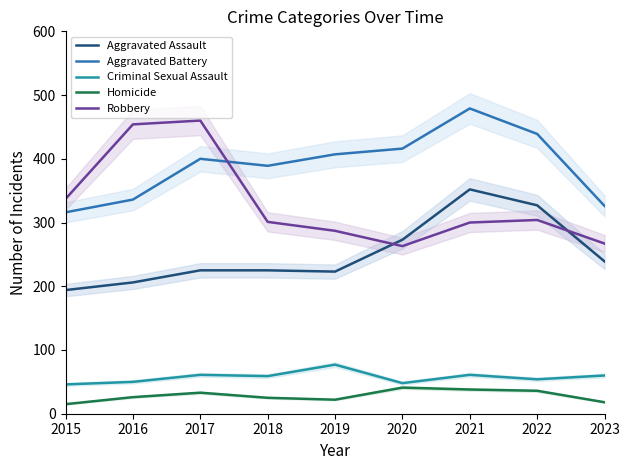

What is the maximum value shown in the chart?

479